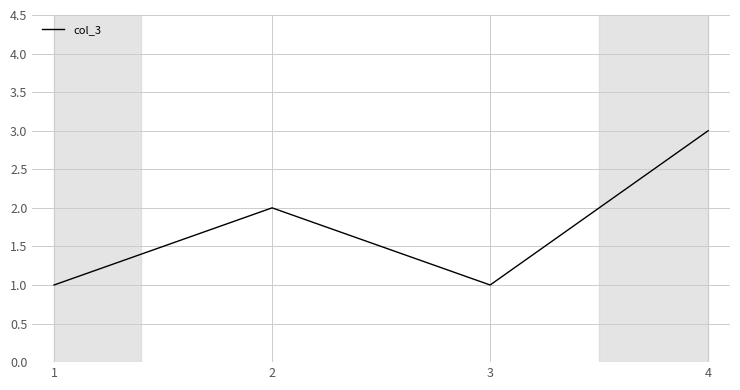

What is the maximum value shown in the chart?

3